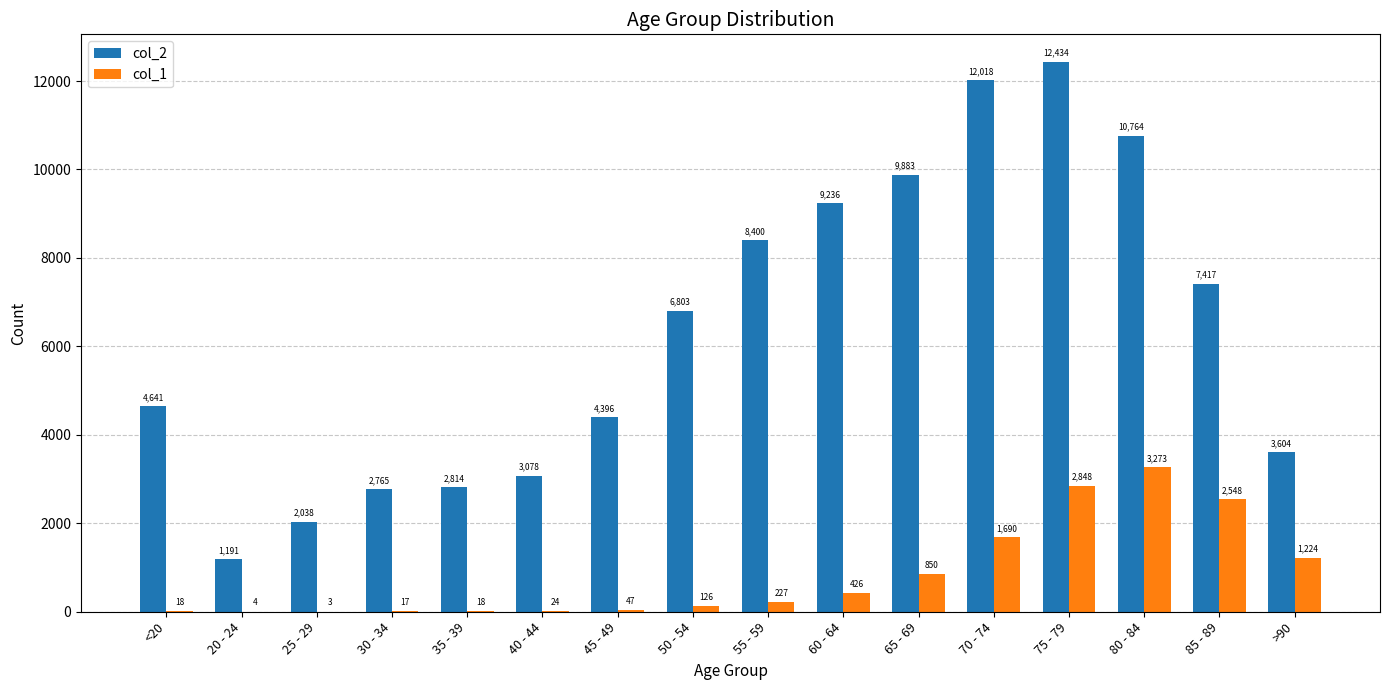

How many groups of bars are there?

16